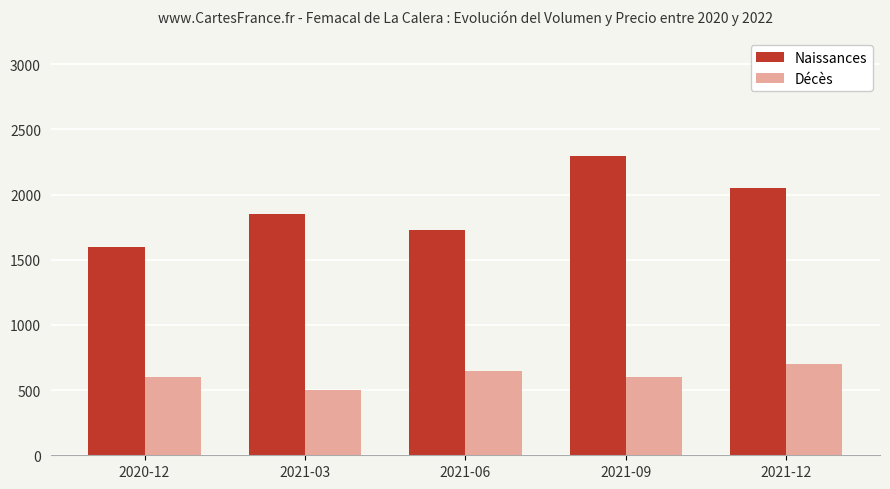

The value of Décès at 2021-12 is 197. True or false?

False